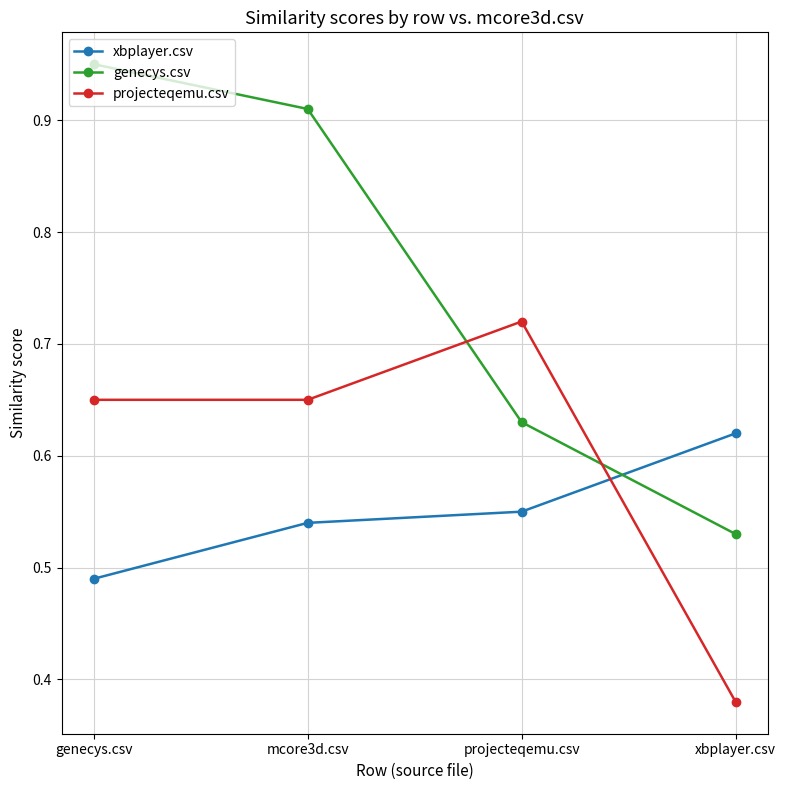

Which series changed the most between genecys.csv and projecteqemu.csv?

genecys.csv